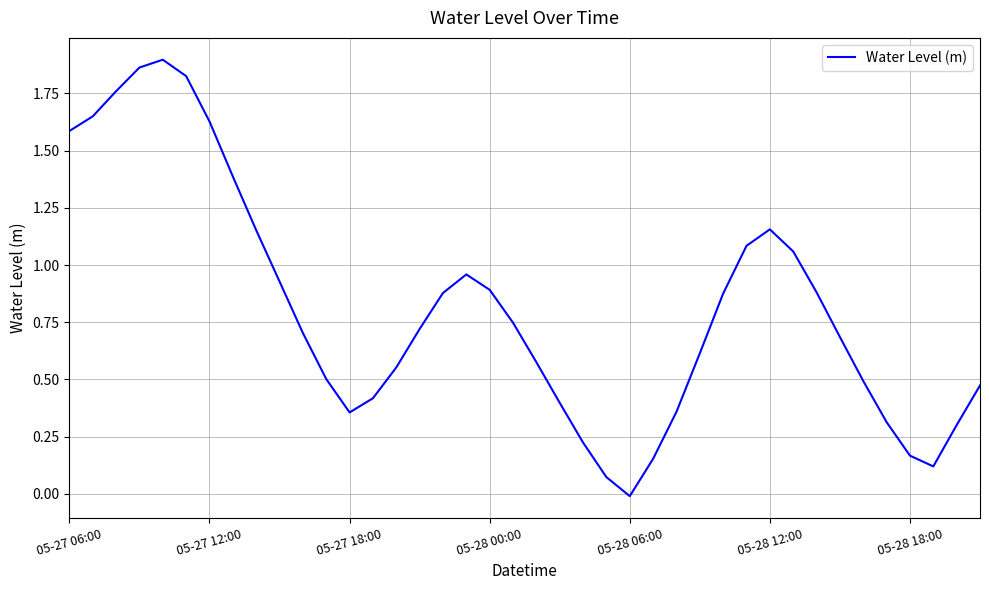

What is the value of the 8th point from the left?

1.4